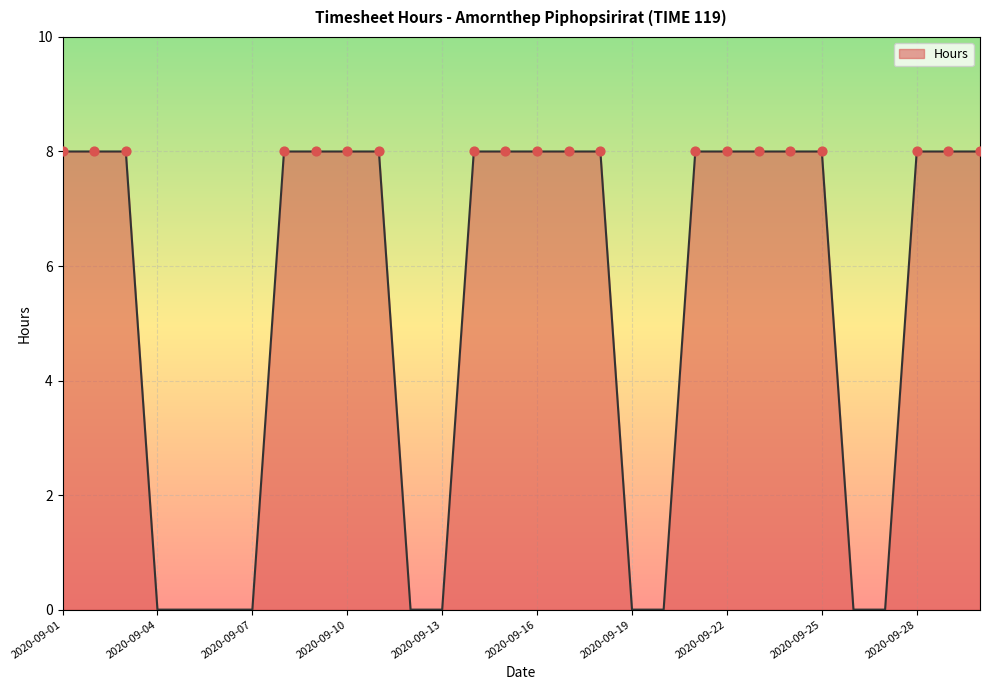

What is the greatest value displayed?

8